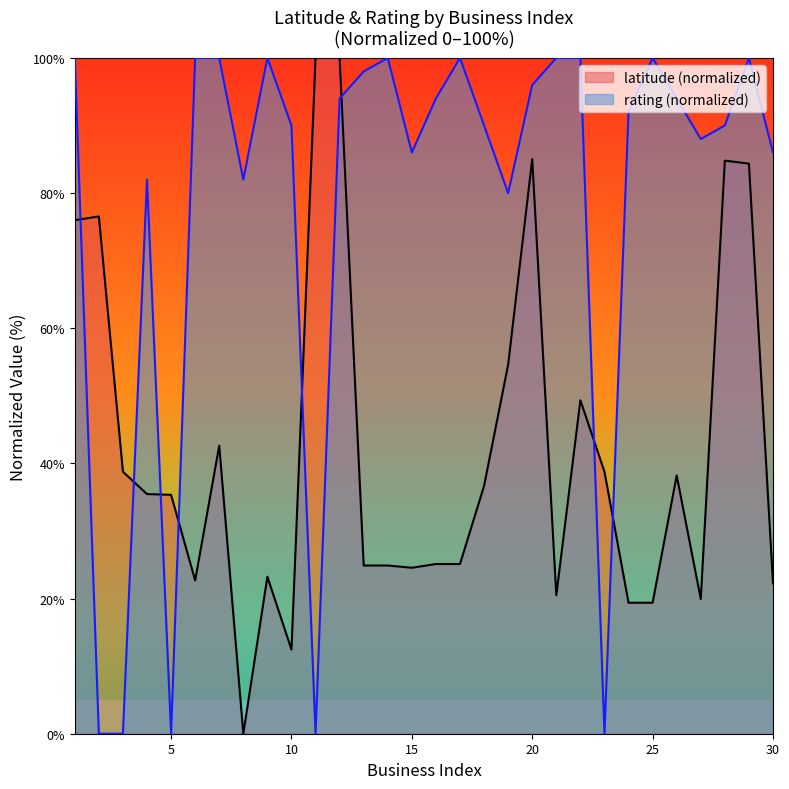

In rating, how many points are higher than both neighbors (excluding endpoints)?

6